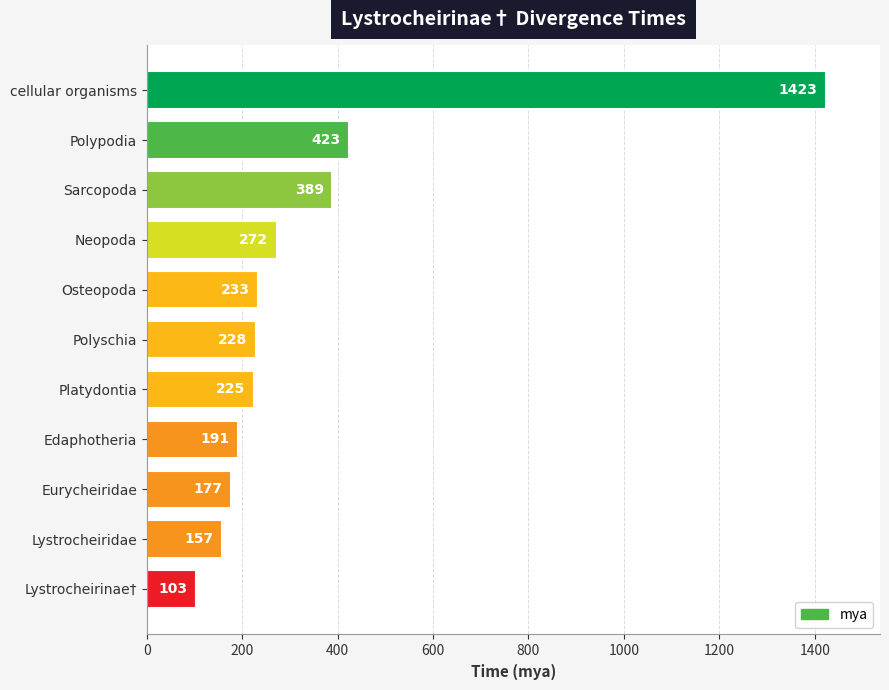

Is it true that the value at Polypodia is 612?

False